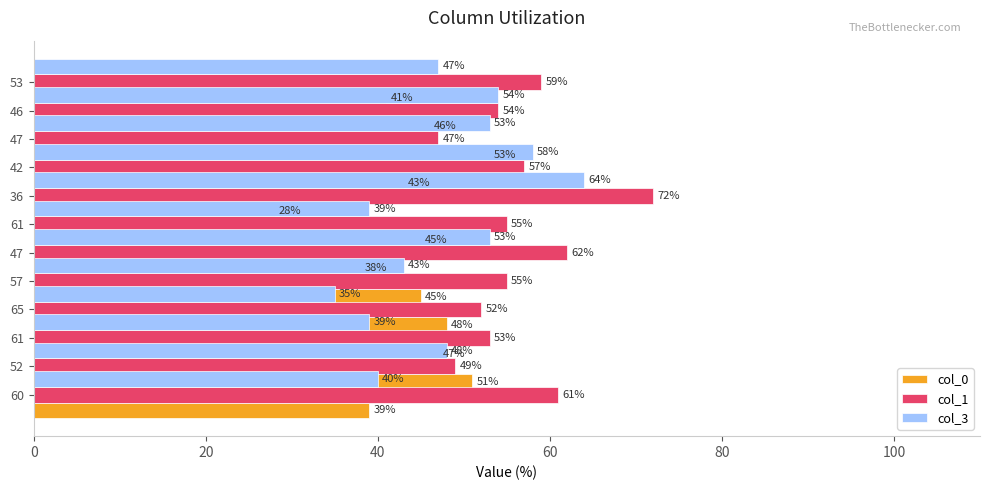

Is the value of col_3 at 120 greater than the value of col_1 at 0?

No